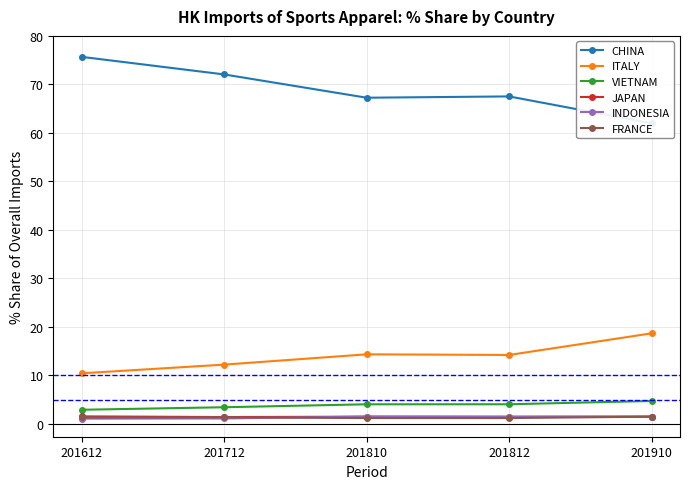

At which label does ITALY reach its peak?

201910